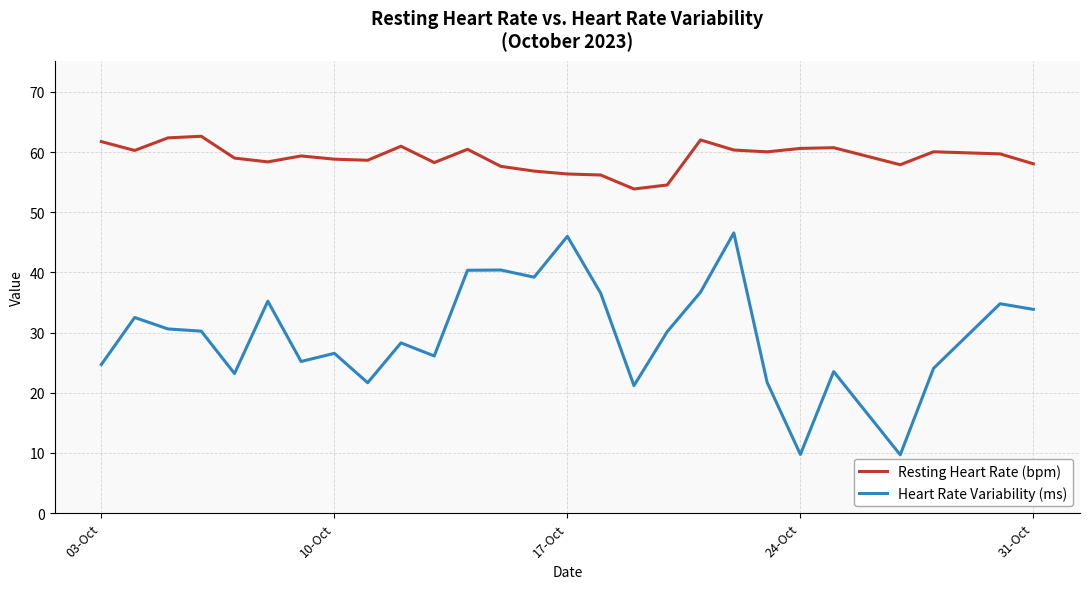

Which series has the largest range (max minus min)?

Heart Rate Variability (ms)